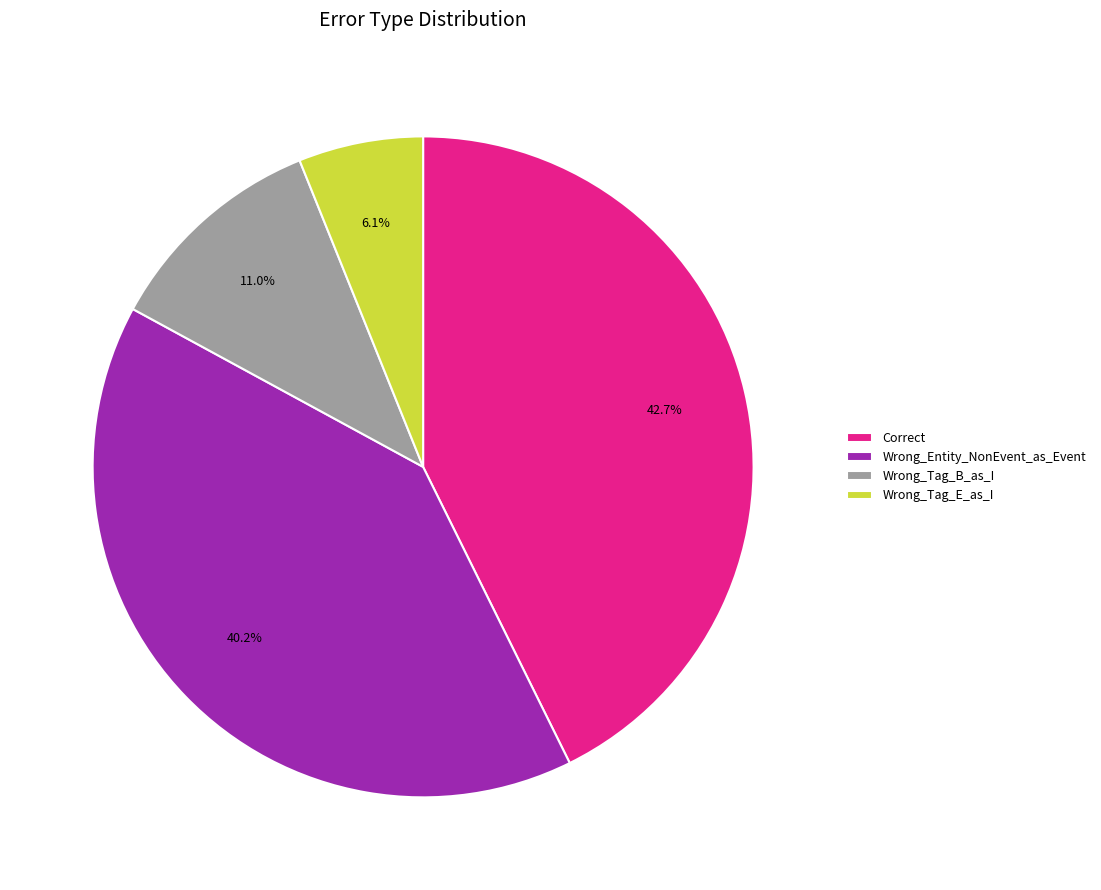

Which has a higher value, Wrong_Entity_NonEvent_as_Event or Wrong_Tag_B_as_I?

Wrong_Entity_NonEvent_as_Event